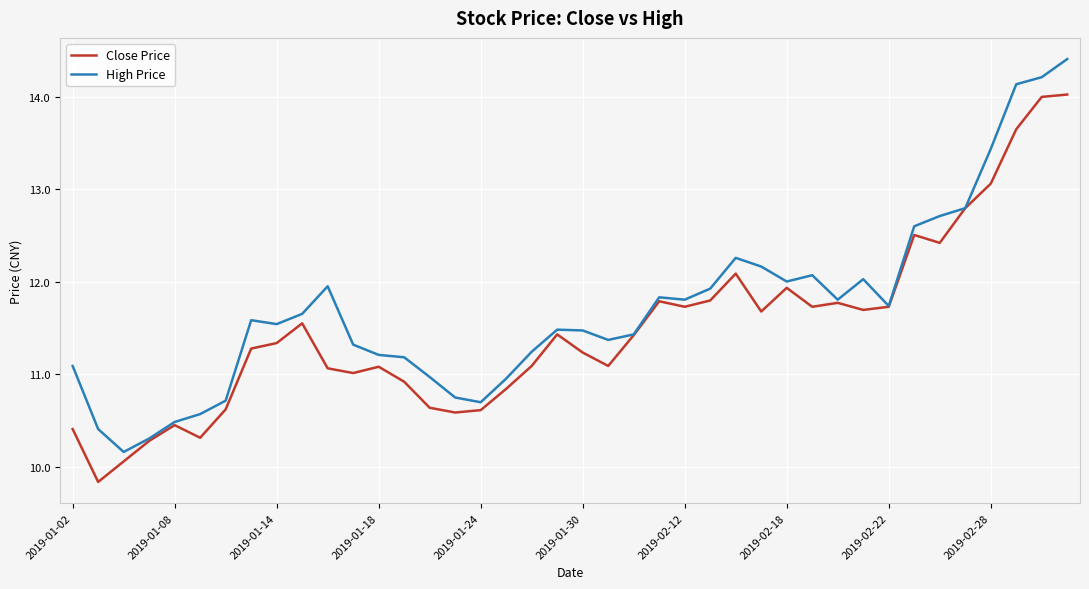

Rank the series by their maximum value, from lowest to highest.

Close Price, High Price